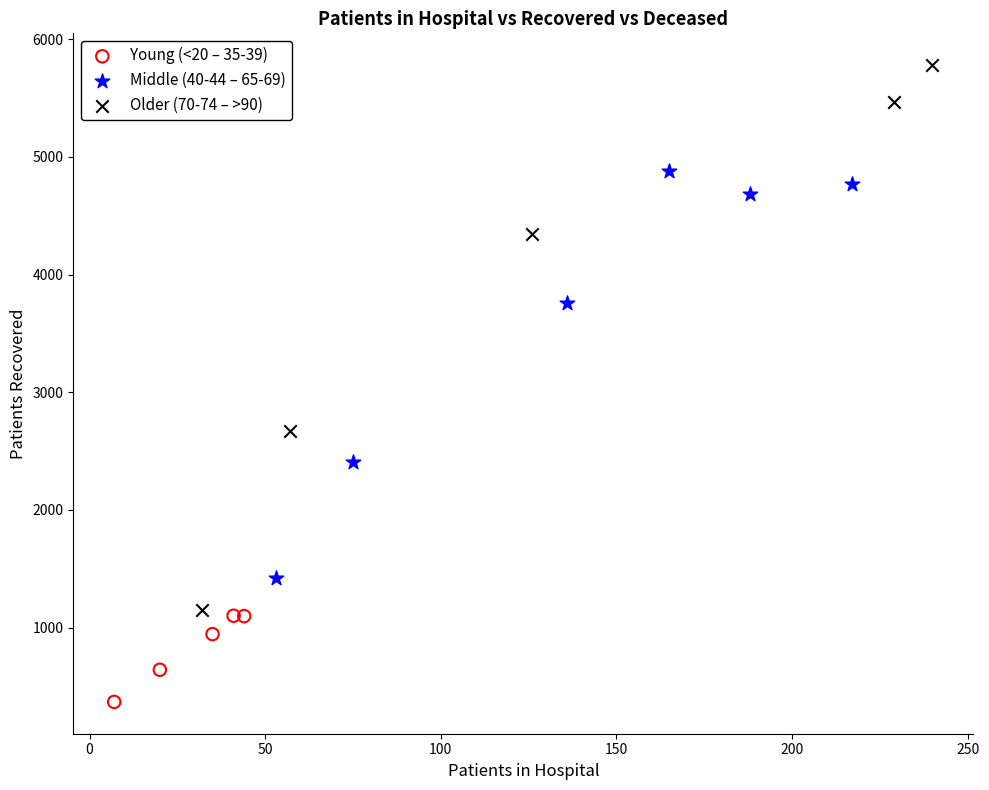

Which series contains the highest Y value?

Older (70-74 – >90)